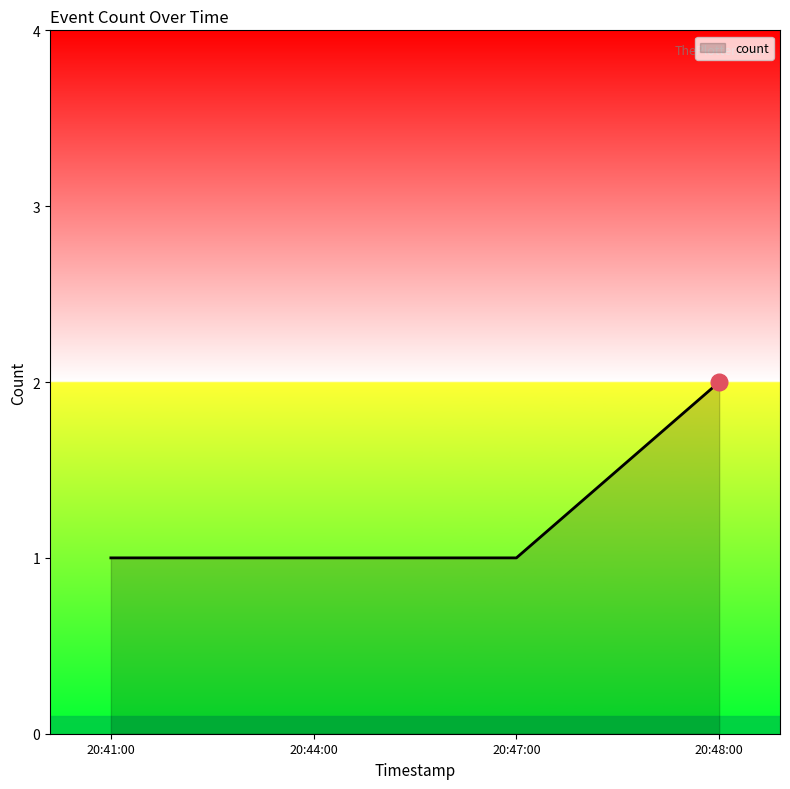

What is the difference between the maximum and minimum values?

1